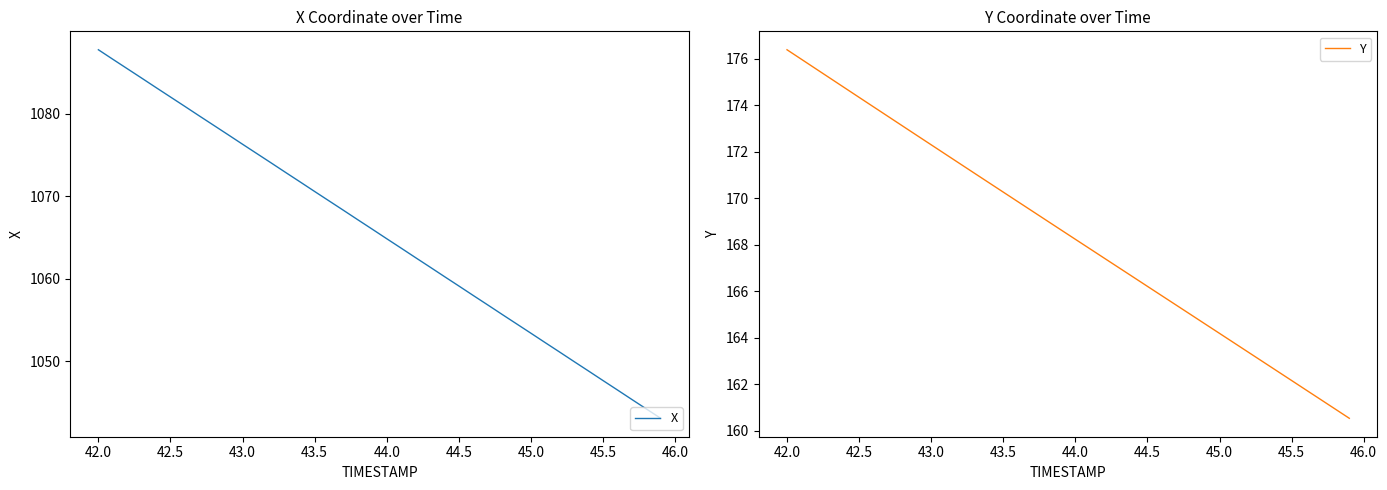

Which category has the highest value in the X series?

42.0